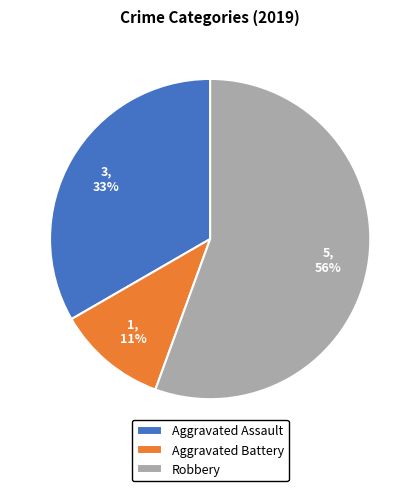

What is the ratio of the value at Aggravated Battery to the value at Aggravated Assault?

0.3